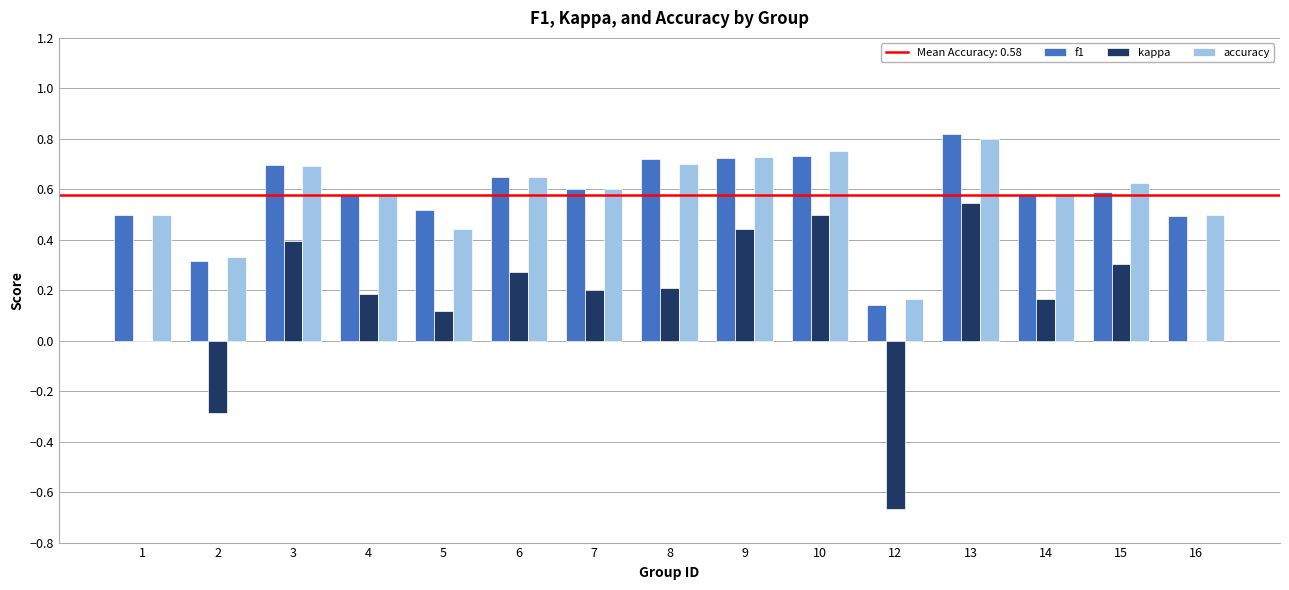

Is it true that accuracy equals 0.1 at 12?

False